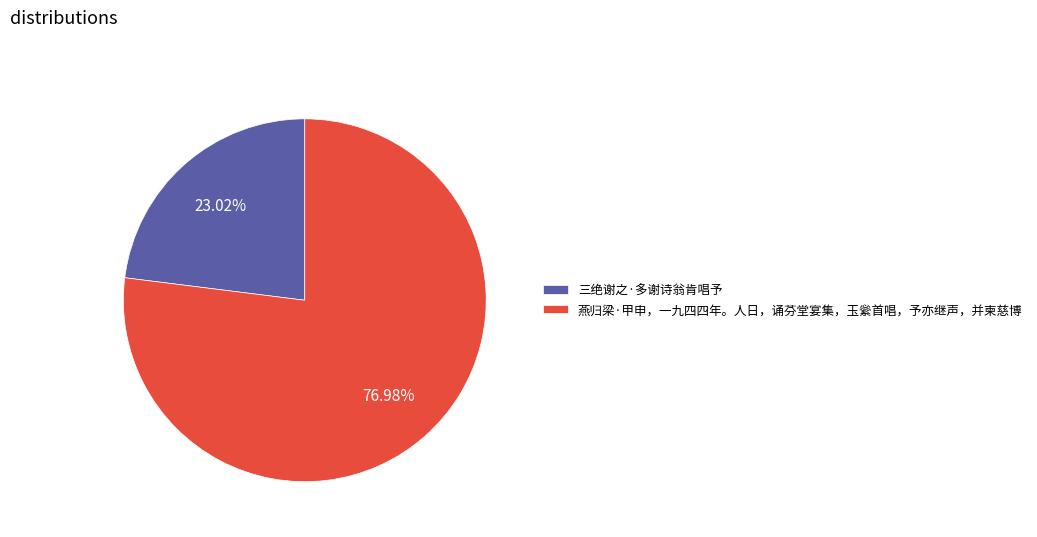

Is it true that 三绝谢之·多谢诗翁肯唱予 is 29% of the pie?

False